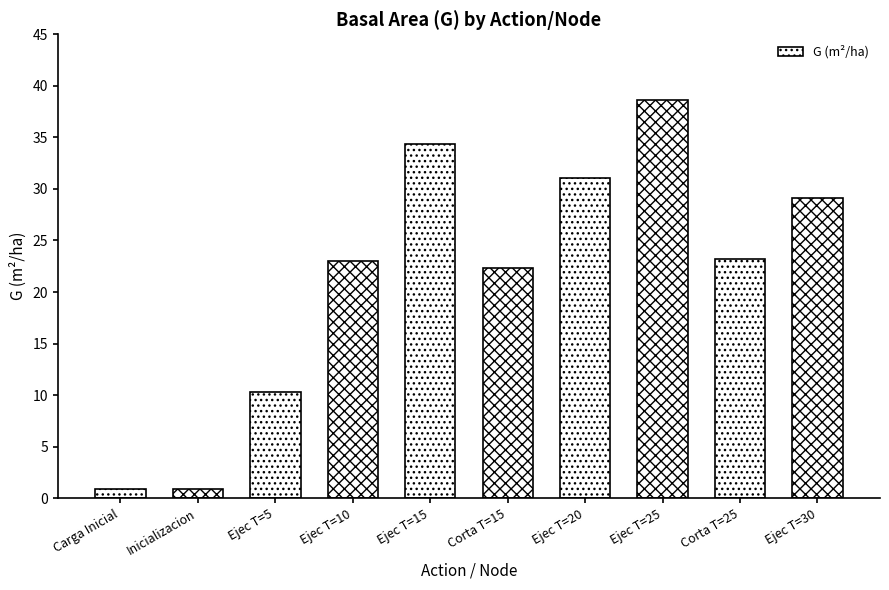

Reading left to right, transcribe all the data shown in this chart.

Carga Inicial=0.9	Inicializacion=0.9	Ejec T=5=10.3	Ejec T=10=23.0	Ejec T=15=34.4	Corta T=15=22.4	Ejec T=20=31.0	Ejec T=25=38.6	Corta T=25=23.2	Ejec T=30=29.1